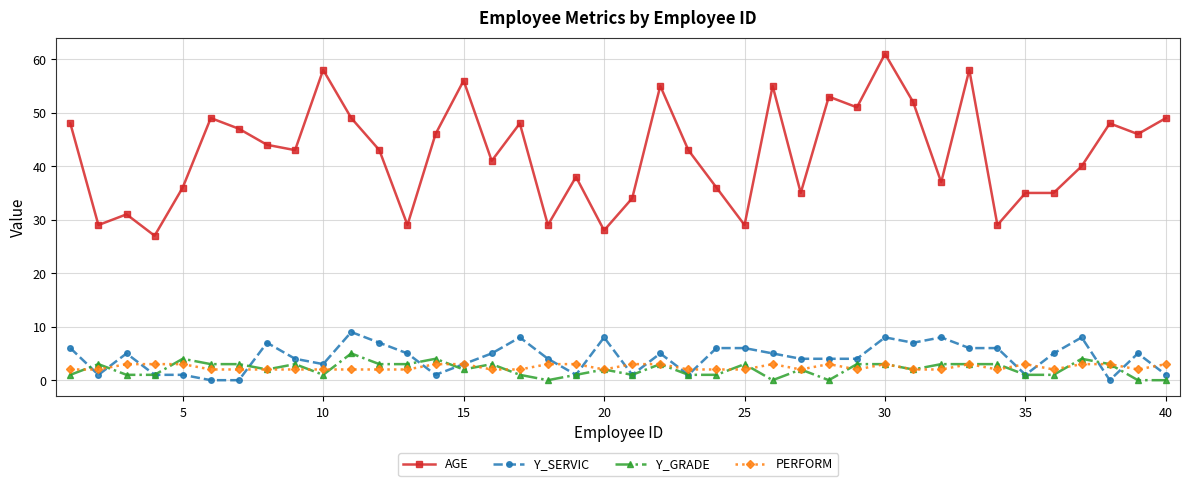

Does the chart display data point markers on the line(s)?

Yes